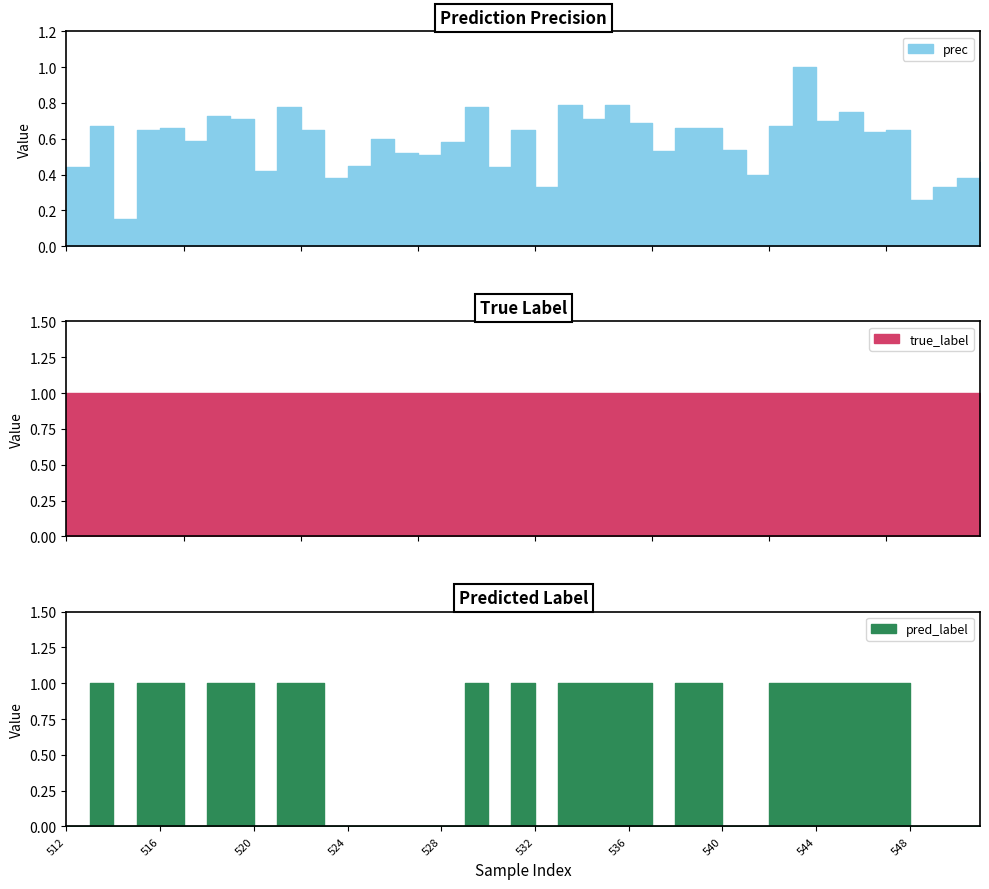

True or false: prec and true_label intersect in this chart.

False